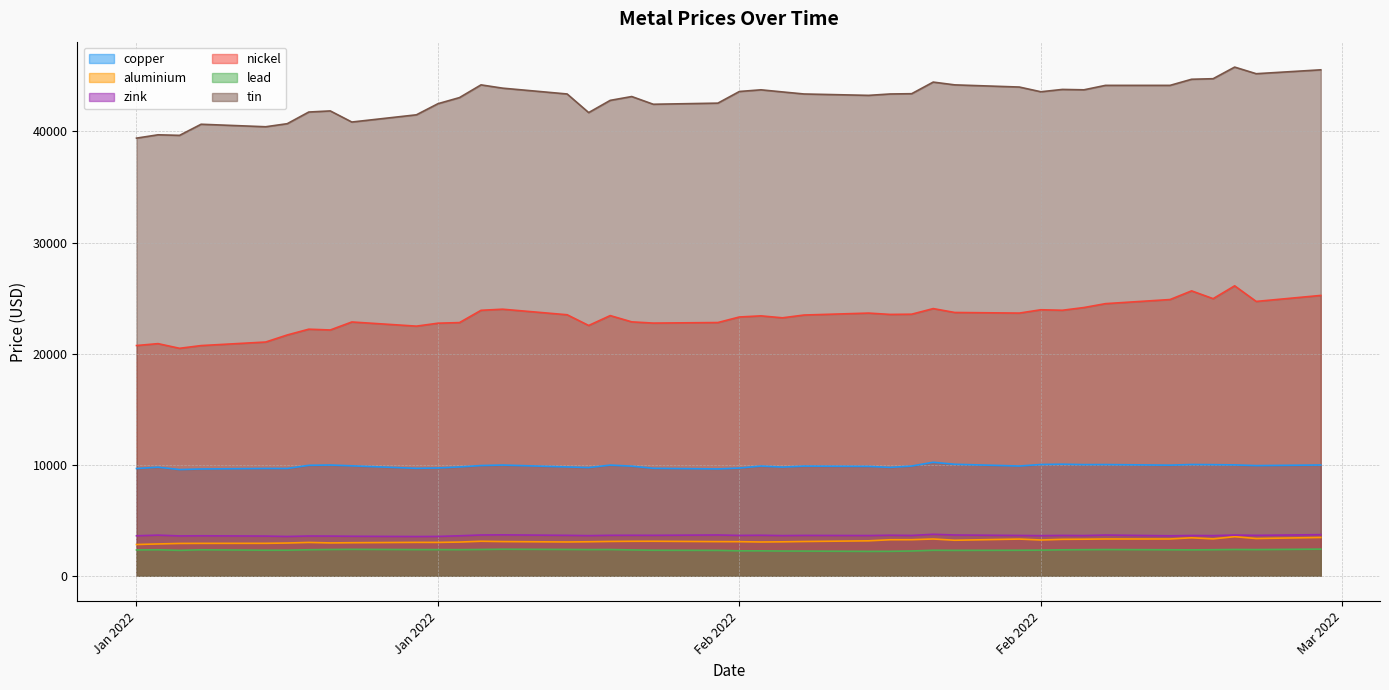

At which label is aluminium closest to 3167?

2022-02-07